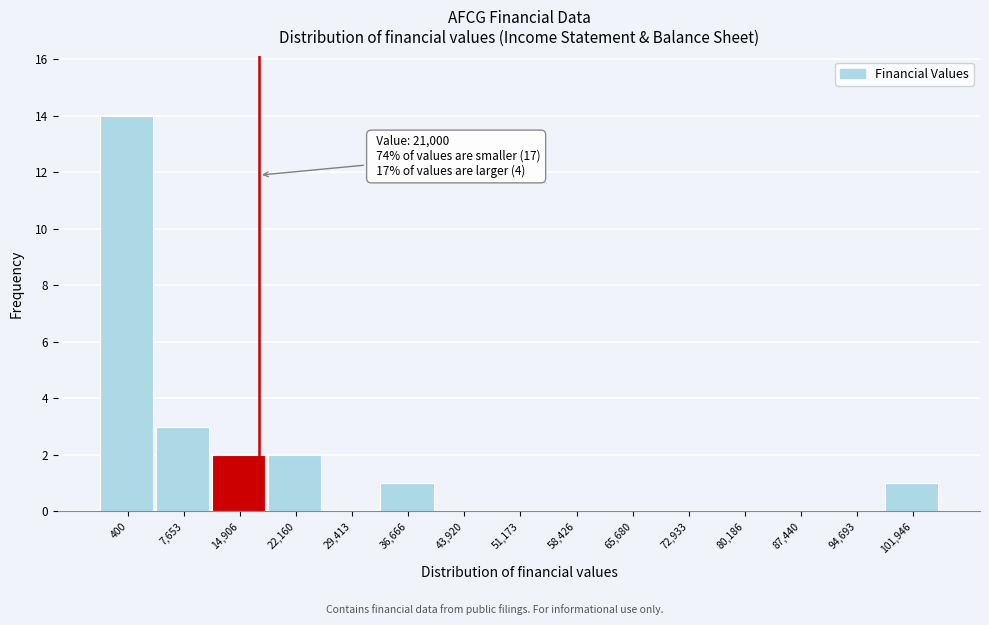

Reading left to right, extract all data points from this chart.

400=14	7,653=3	14,906=2	22,160=2	29,413=0	36,666=1	43,920=0	51,173=0	58,426=0	65,680=0	72,933=0	80,186=0	87,440=0	94,693=0	101,946=1